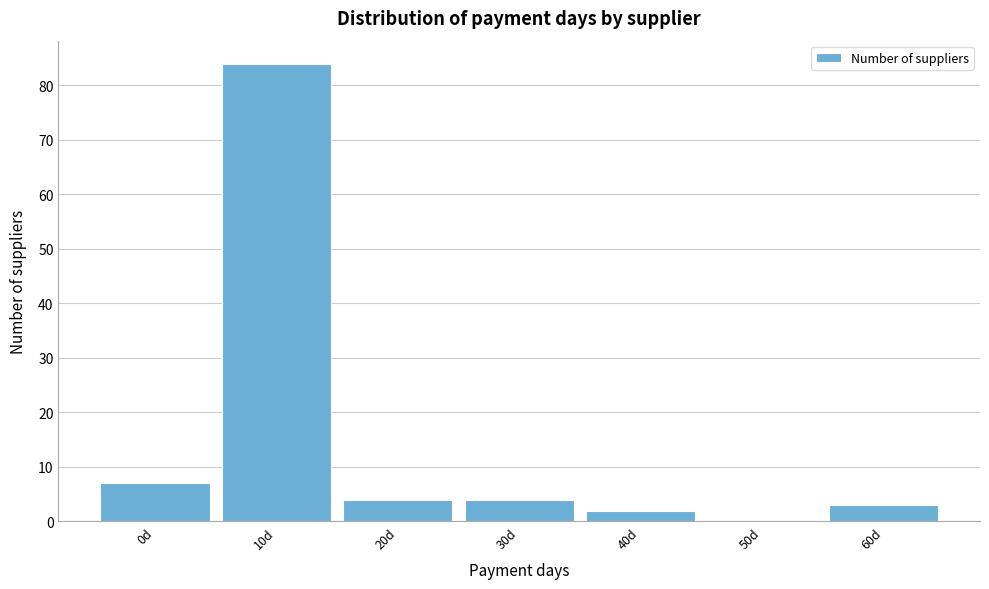

What is the maximum value shown in the chart?

84